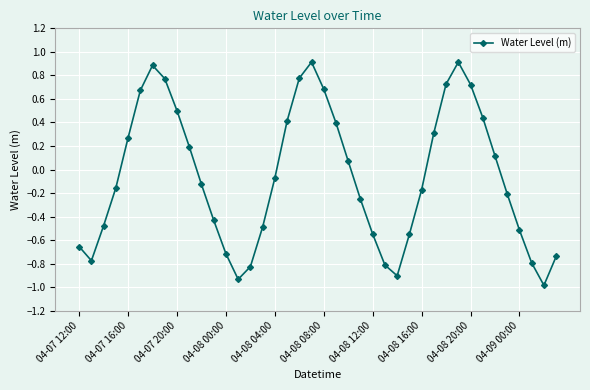

What is the difference between the maximum and minimum values?

1.9